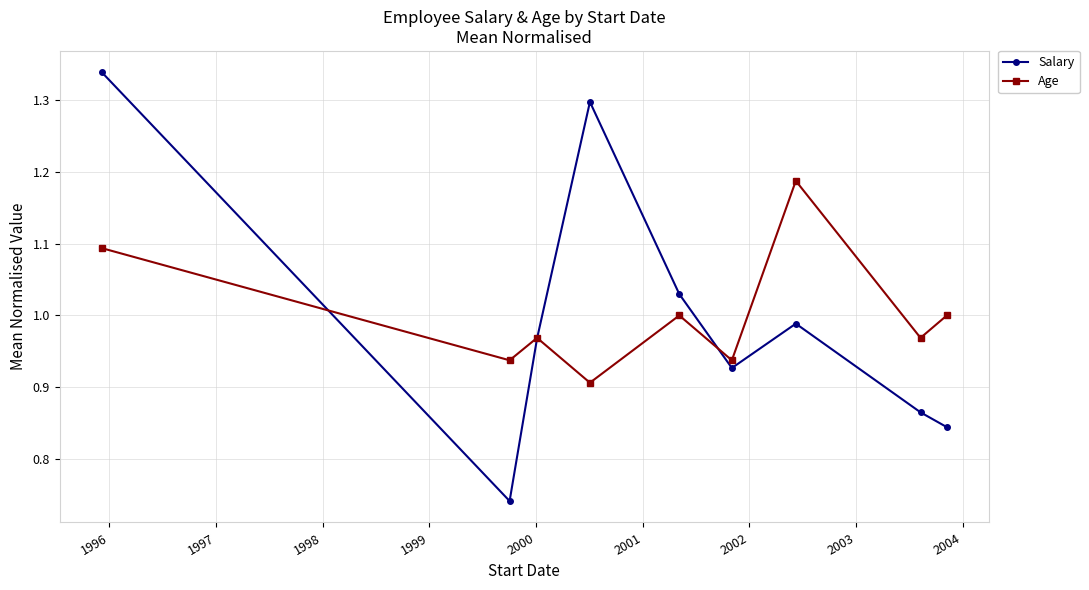

After their last crossing, which series has the higher values: Salary or Age?

Age